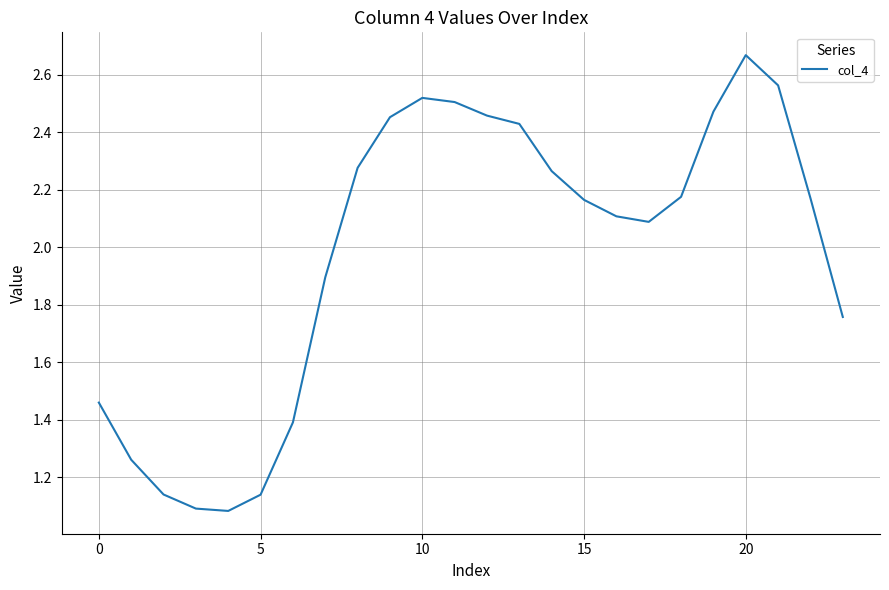

What is the difference between the maximum and minimum values?

1.6